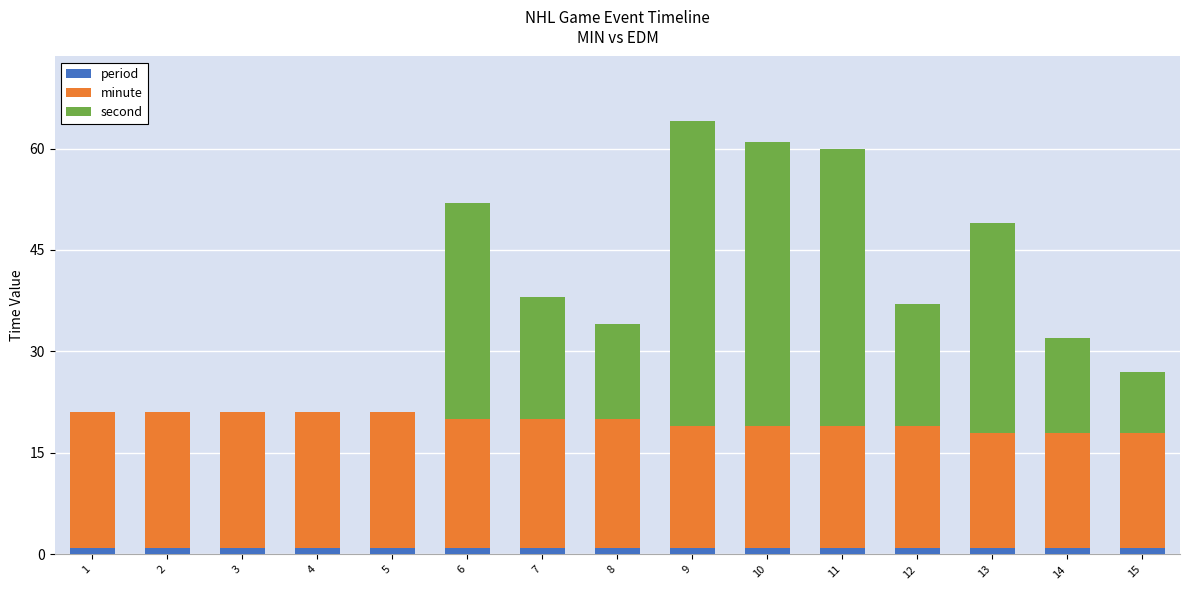

Are the bars horizontal?

No